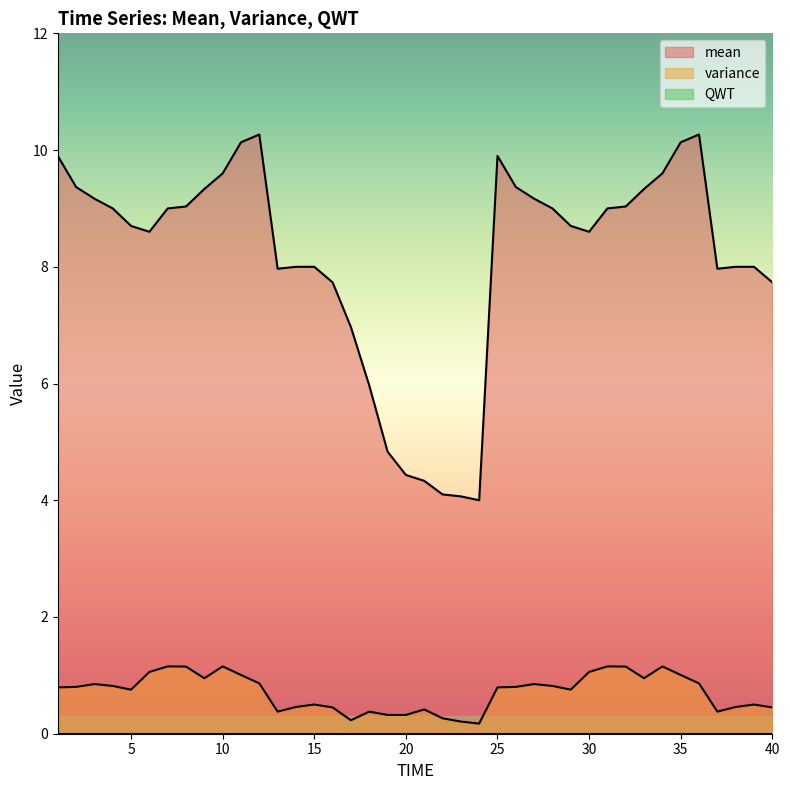

Rank the series at 40 from highest to lowest value.

mean, variance